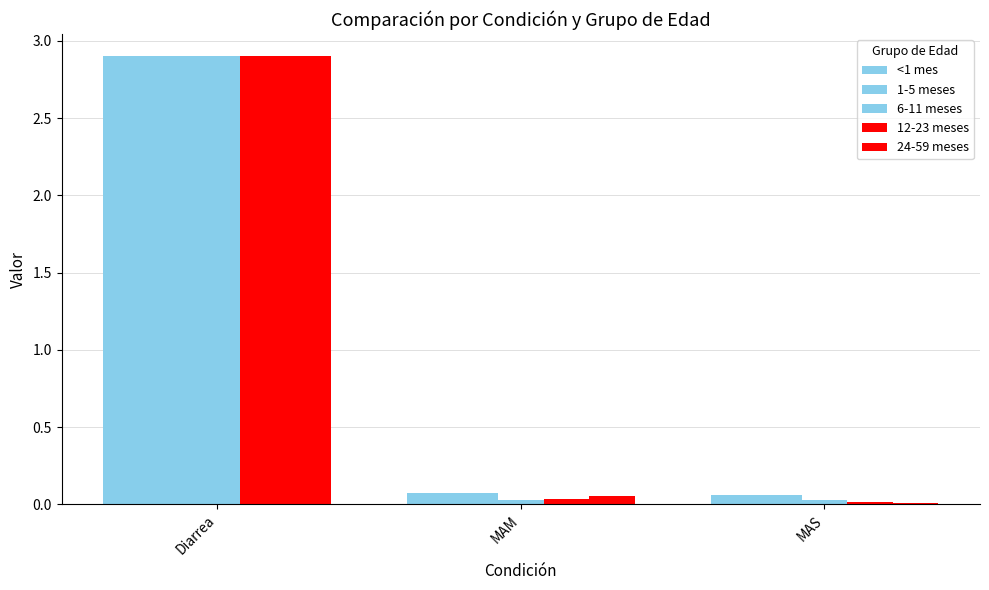

Does the chart contain stacked bars?

No